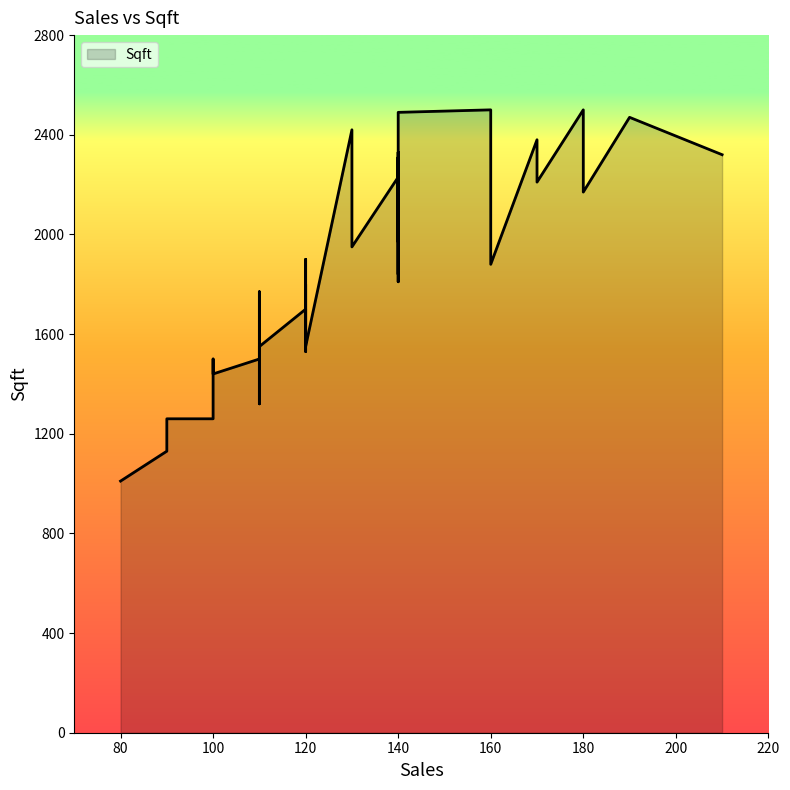

Is it true that the value at 28 is 2488?

False